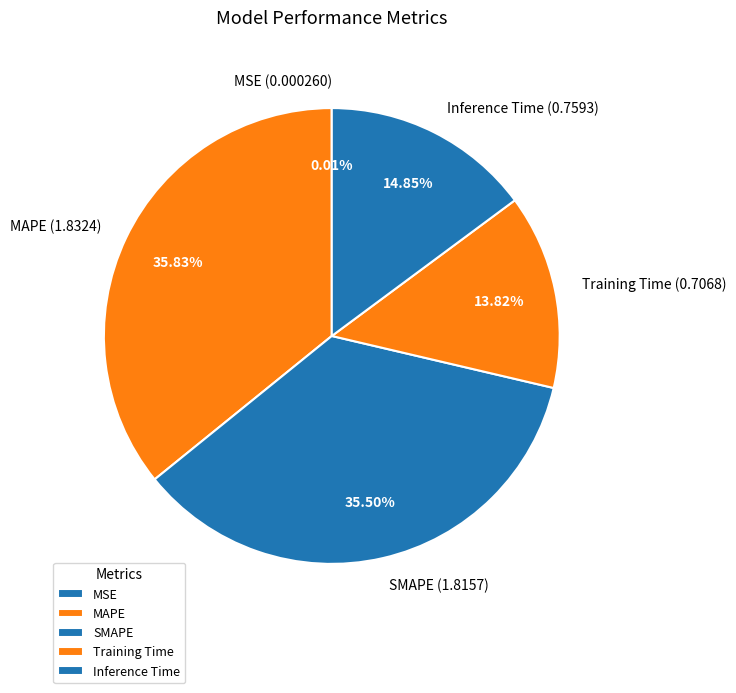

Combined, do Inference Time and MAPE account for over 50%?

Yes